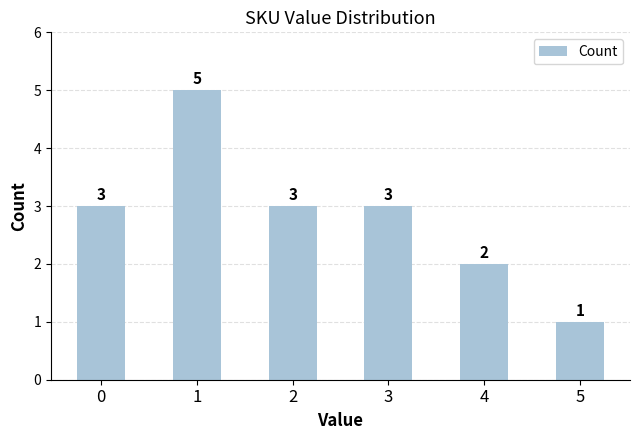

What is the change in value from 2 to 5?

-2